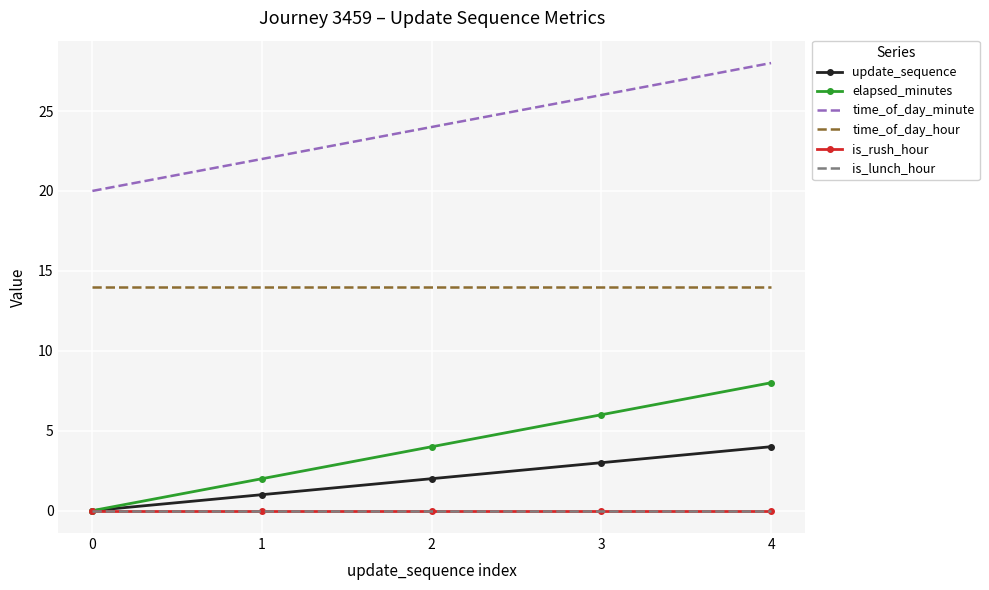

What is the sum of the elapsed_minutes values at 3 and 4?

14